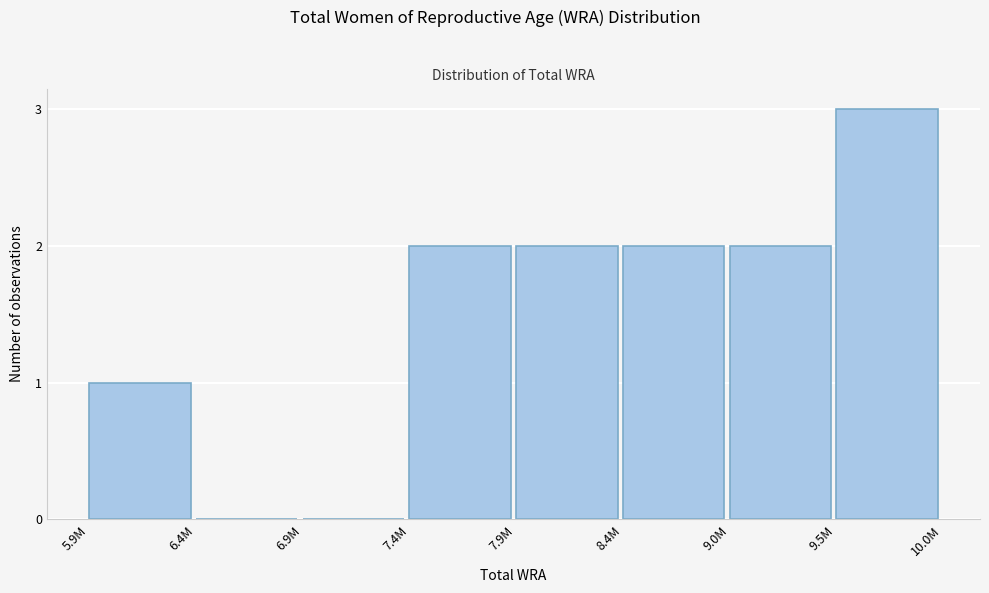

Reading left to right, what are all the values shown in this chart?

5.9M=1	6.4M=0	6.9M=0	7.4M=2	7.9M=2	8.4M=2	9.0M=2	9.5M=3